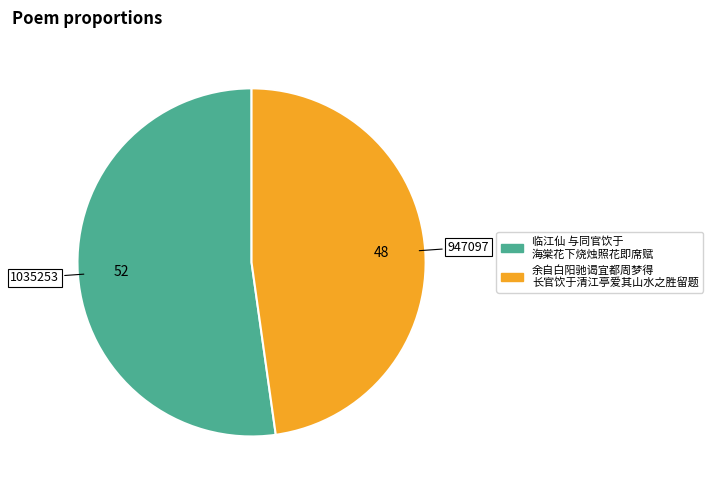

How many segments does this pie chart have?

2